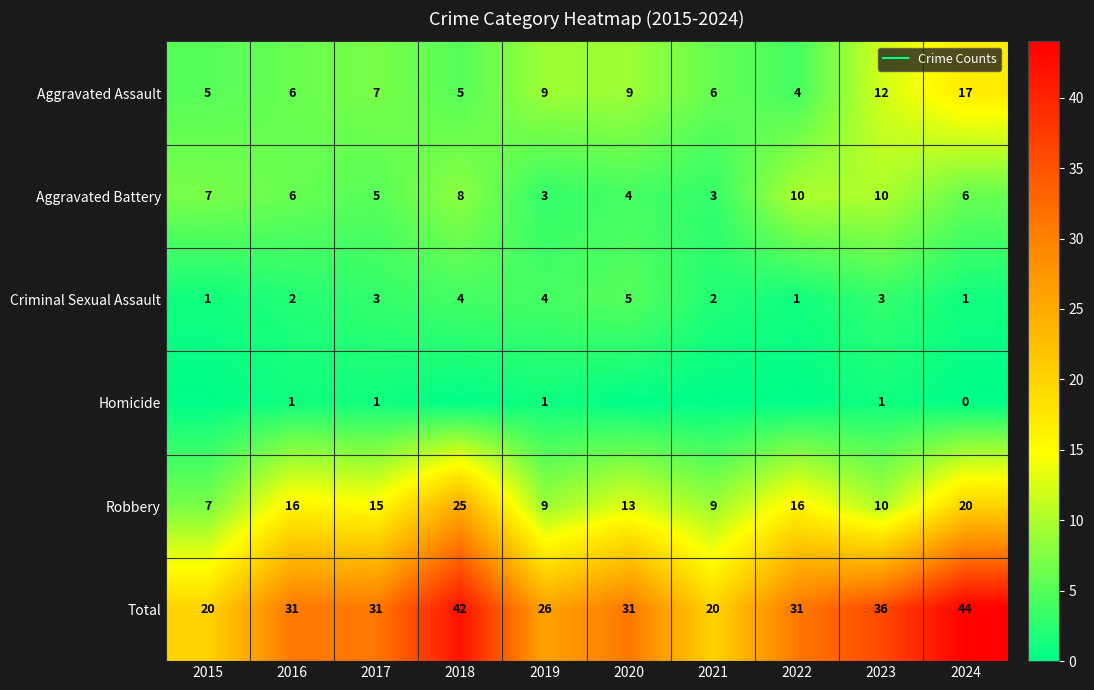

Count the number of categories in the chart.

10